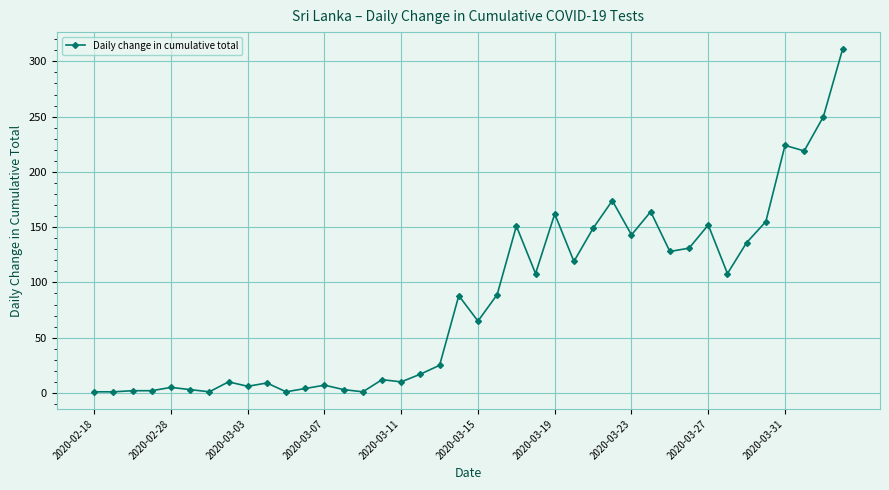

True or false: there are more than 1 points higher than both neighbors.

True